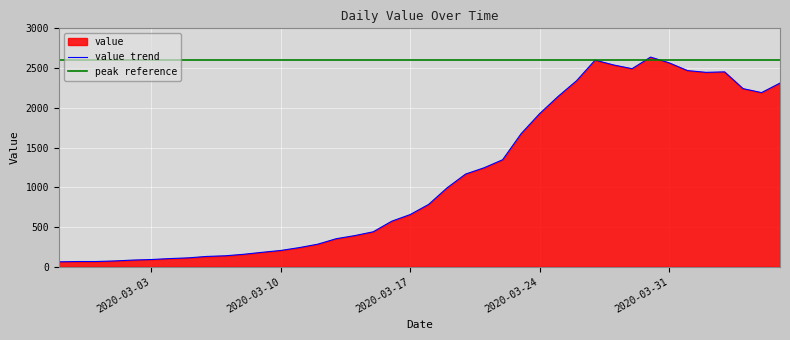

Which category has the lowest value across all series?

2020-02-27